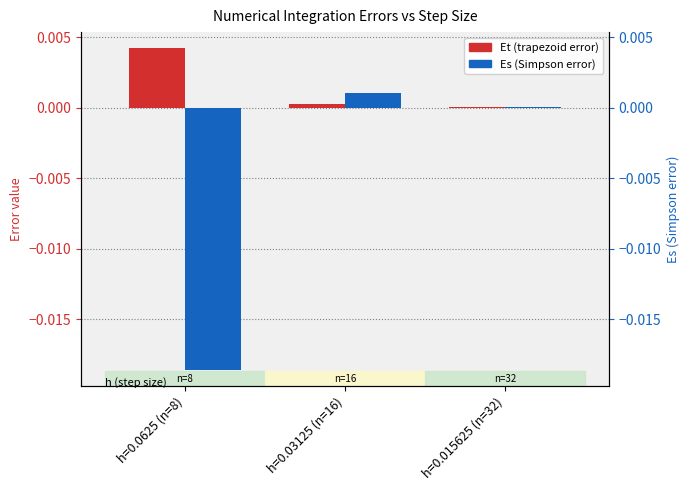

At which label is Et (trapezoid error) closest to 0?

h=0.015625 (n=32)